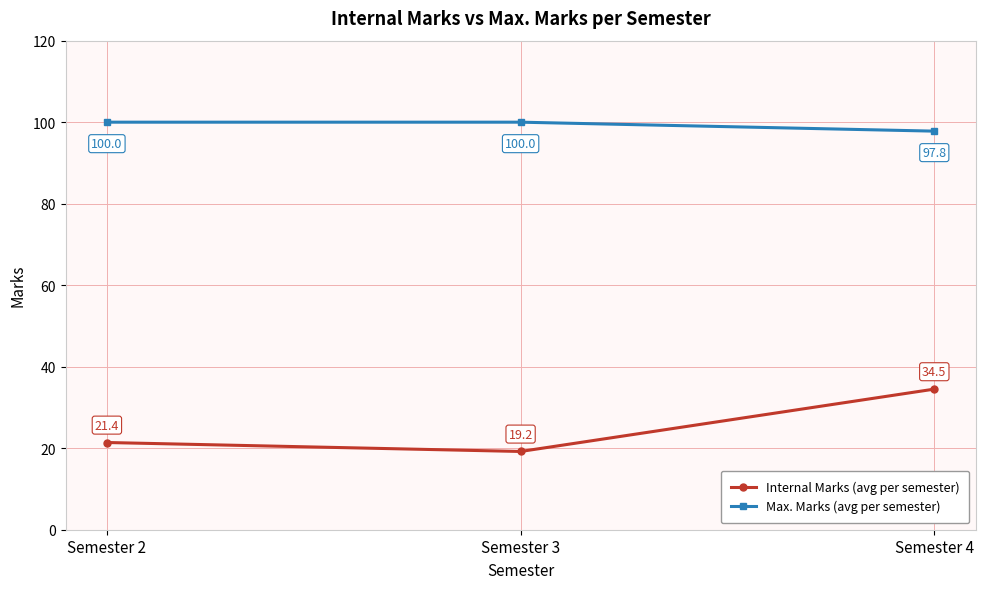

Does the chart have visible grid lines?

Yes